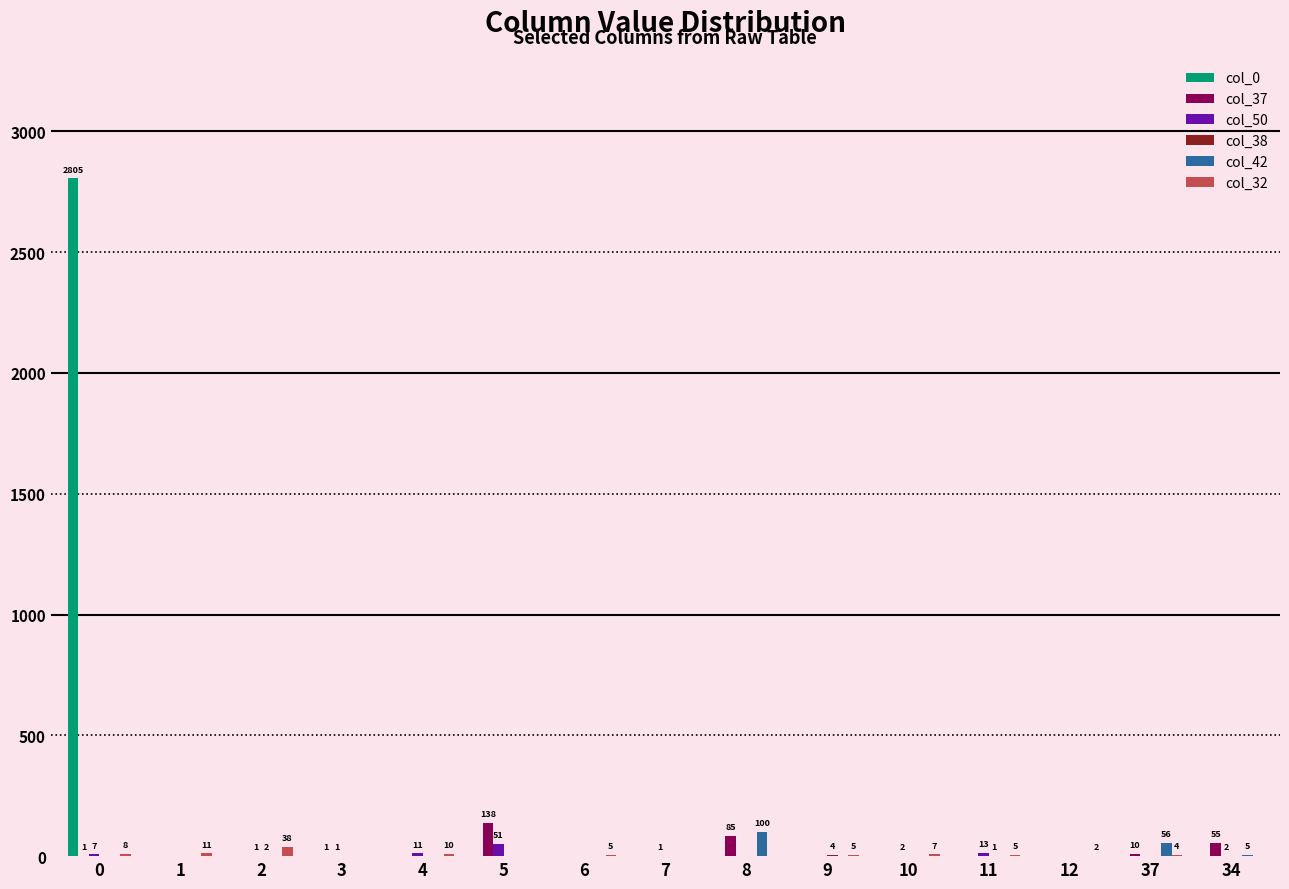

Is the value of col_42 at 8 greater than the value of col_32 at 12?

Yes